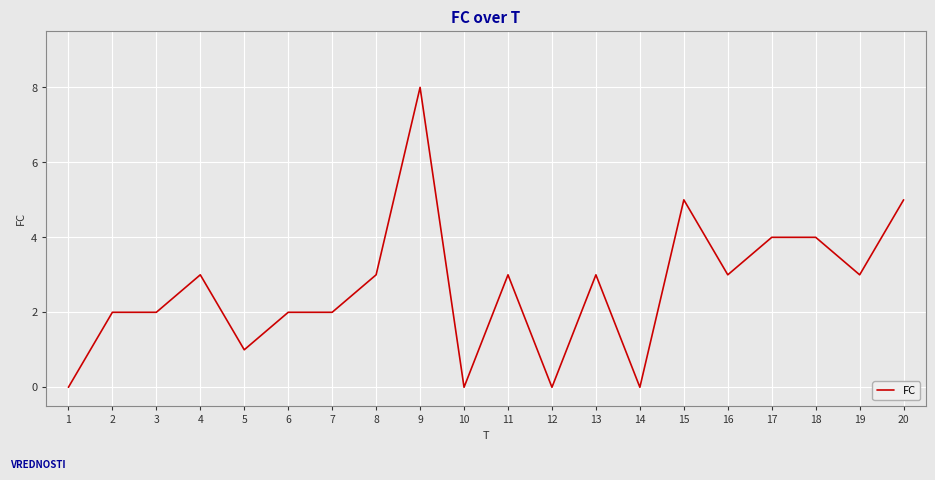

Read the value at 16.

3